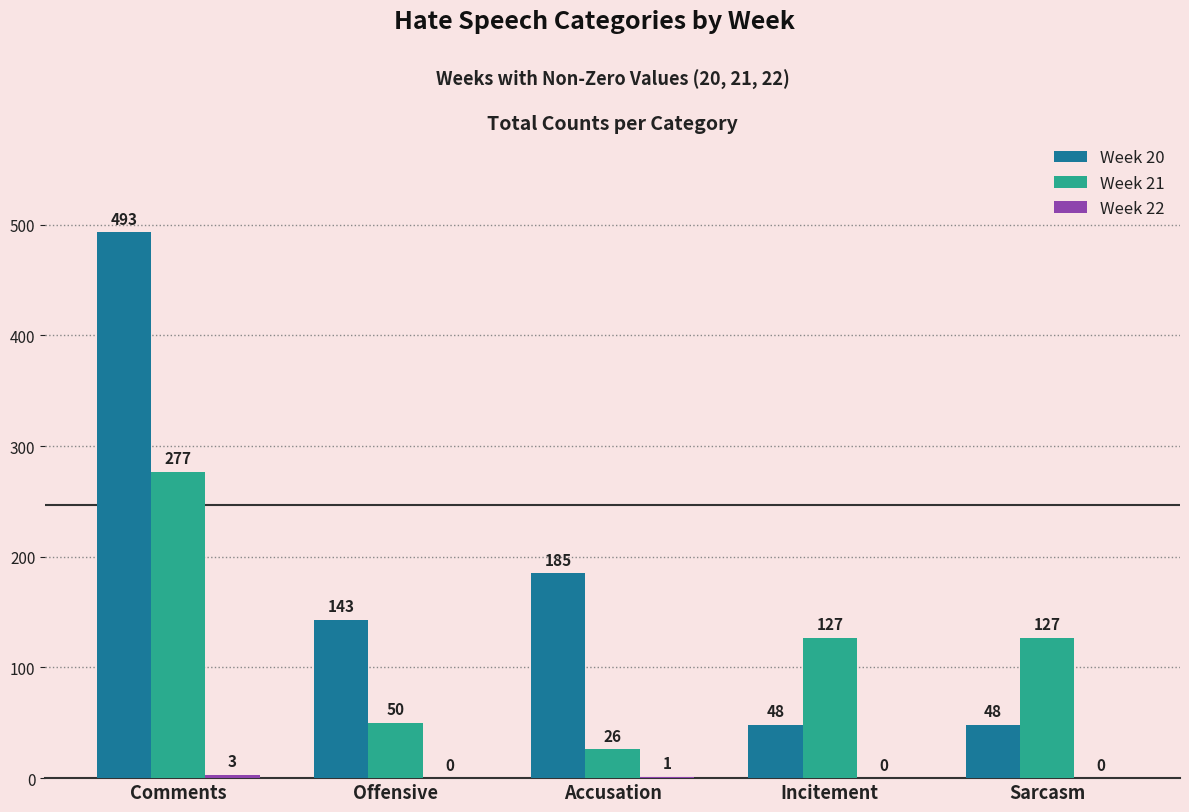

Where does the Week 21 series first go above 127?

Comments